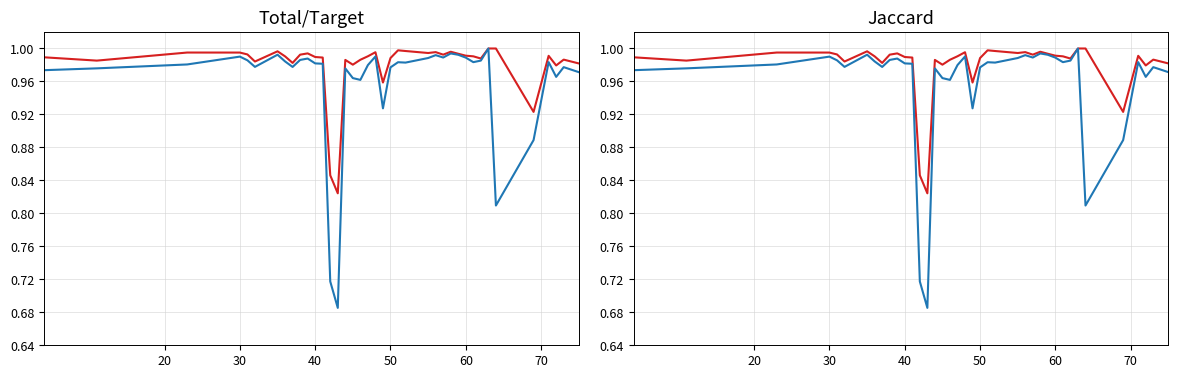

Is it true that Total/Target equals 1.8 at 30?

False